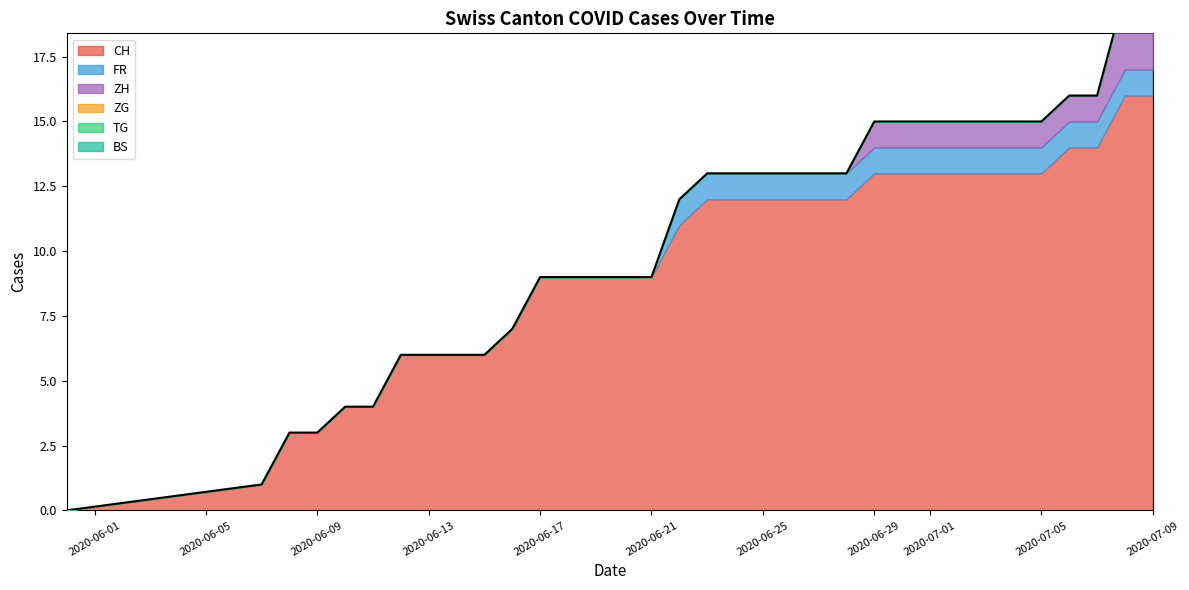

True or false: ZG and CH intersect in this chart.

False